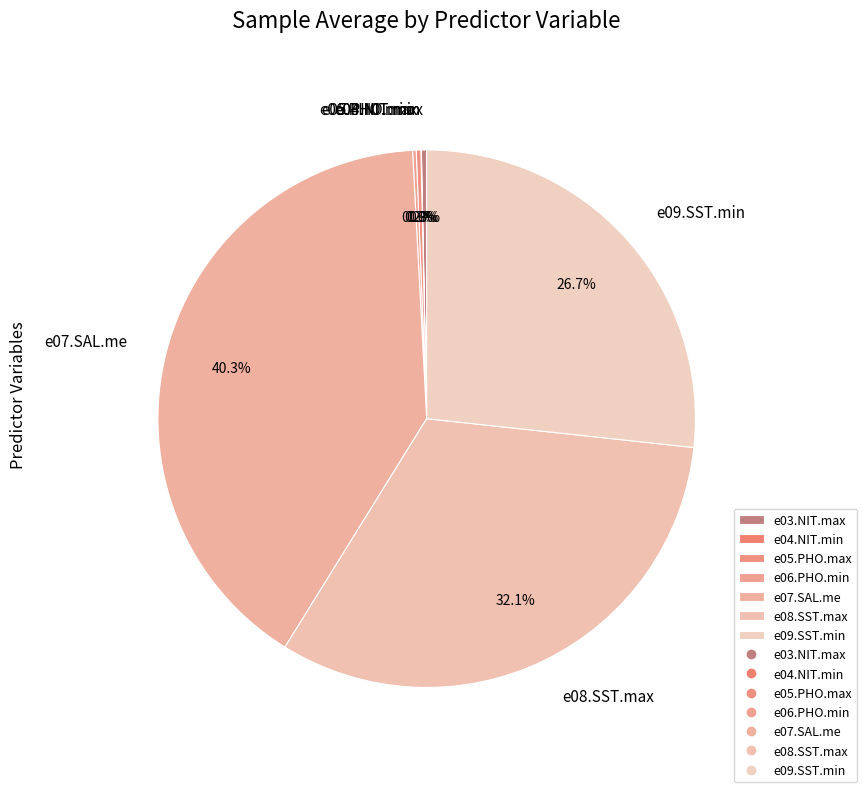

Combined, what portion of the pie is e03.NIT.max and e07.SAL.me?

40.6%